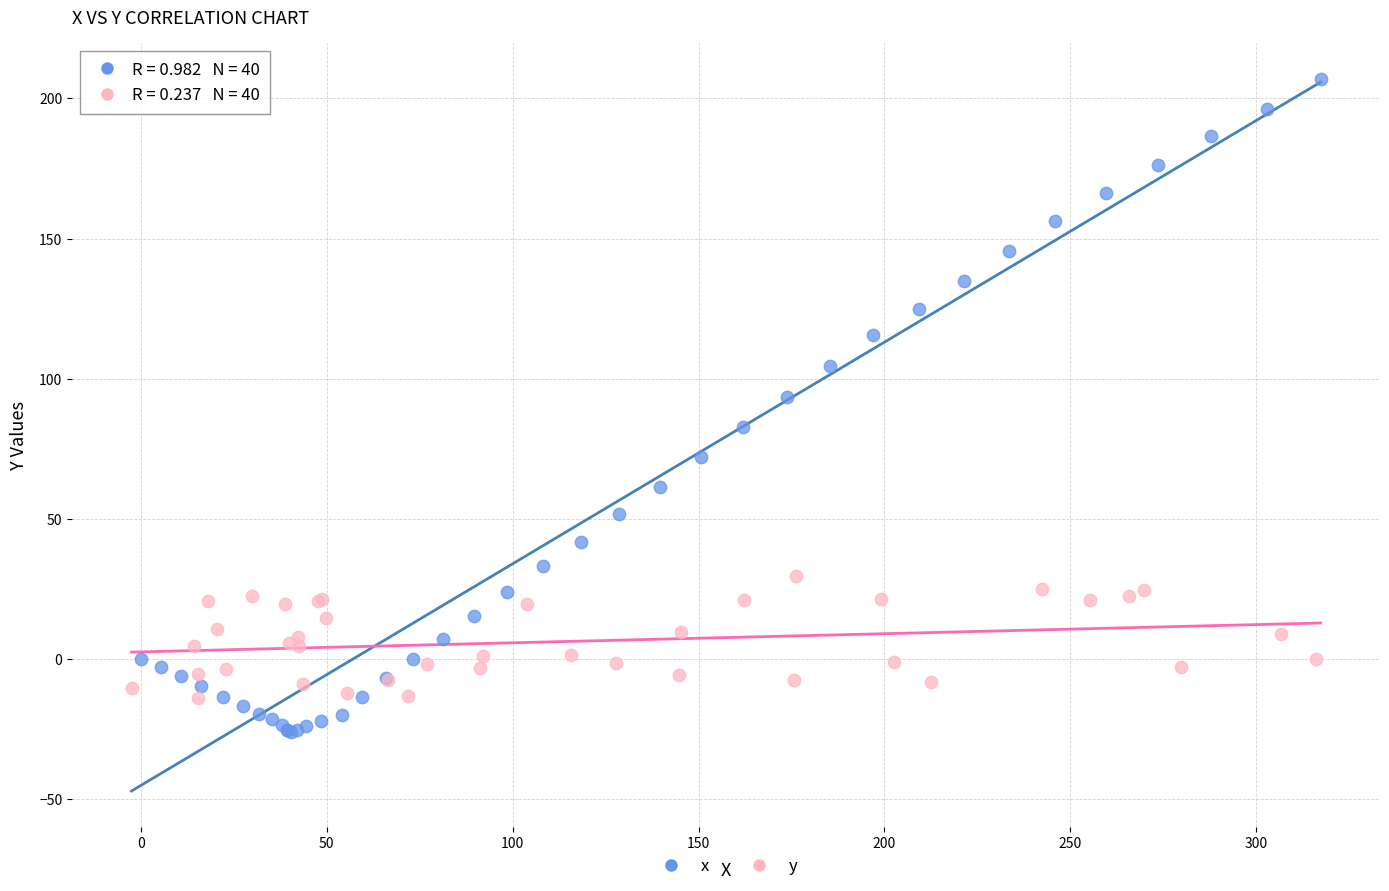

What are all the series names shown in the legend?

x, y